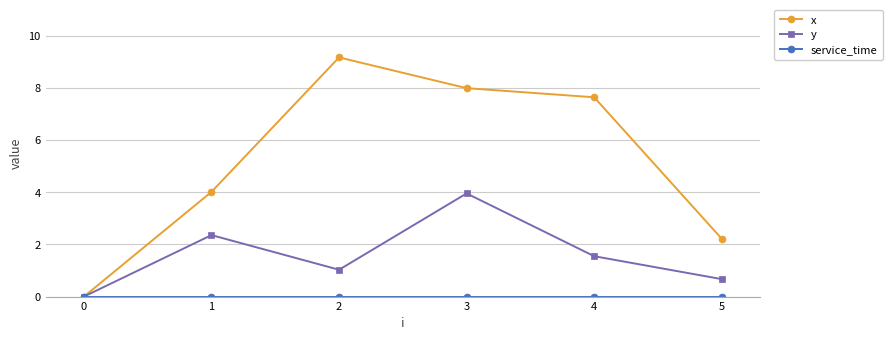

At which category does y reach its first local peak?

1